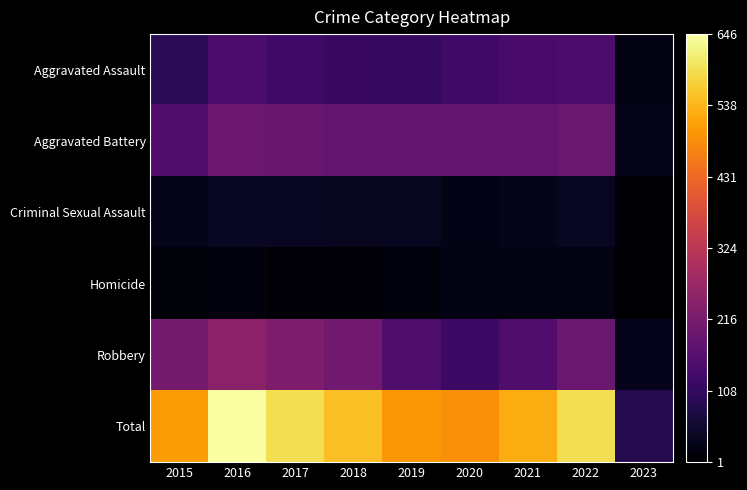

Reading right to left, extract all data points from this chart.

Aggravated Assault: 2023=22	2022=146	2021=142	2020=131	2019=113	2018=119	2017=131	2016=146	2015=95
Aggravated Battery: 2023=29	2022=193	2021=182	2020=180	2019=182	2018=183	2017=191	2016=196	2015=154
Criminal Sexual Assault: 2023=5	2022=39	2021=29	2020=28	2019=37	2018=38	2017=39	2016=39	2015=31
Homicide: 2023=1	2022=20	2021=20	2020=22	2019=14	2018=8	2017=8	2016=18	2015=13
Robbery: 2023=32	2022=194	2021=153	2020=124	2019=150	2018=204	2017=224	2016=247	2015=212
Total: 2023=89	2022=592	2021=526	2020=485	2019=496	2018=552	2017=593	2016=646	2015=505